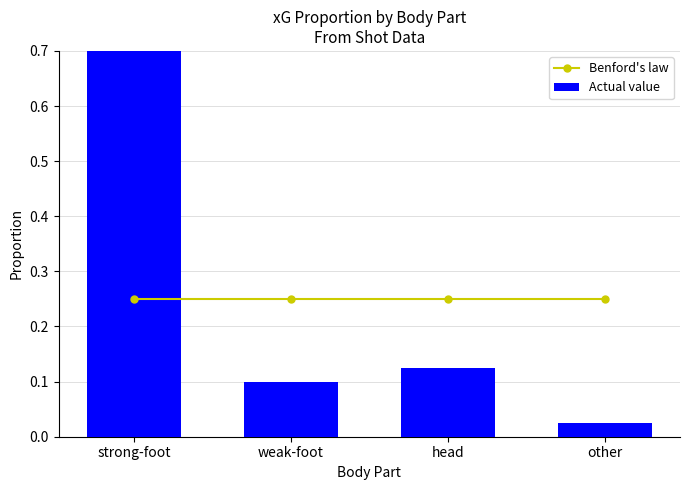

Is it true that Actual value equals 0.8 at strong-foot?

True